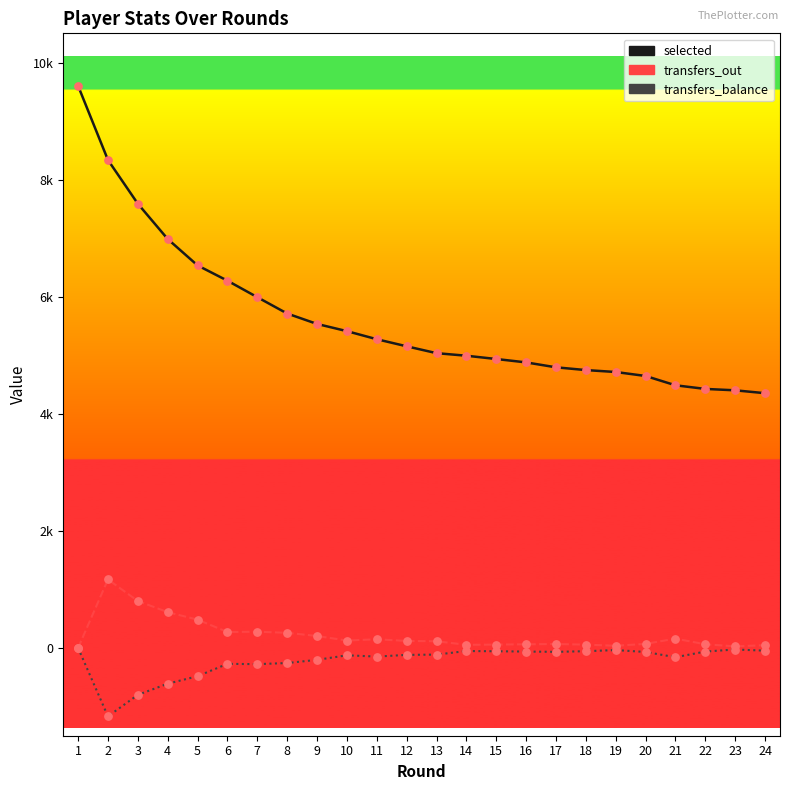

What are all the series names shown in the legend?

selected, transfers_out, transfers_balance